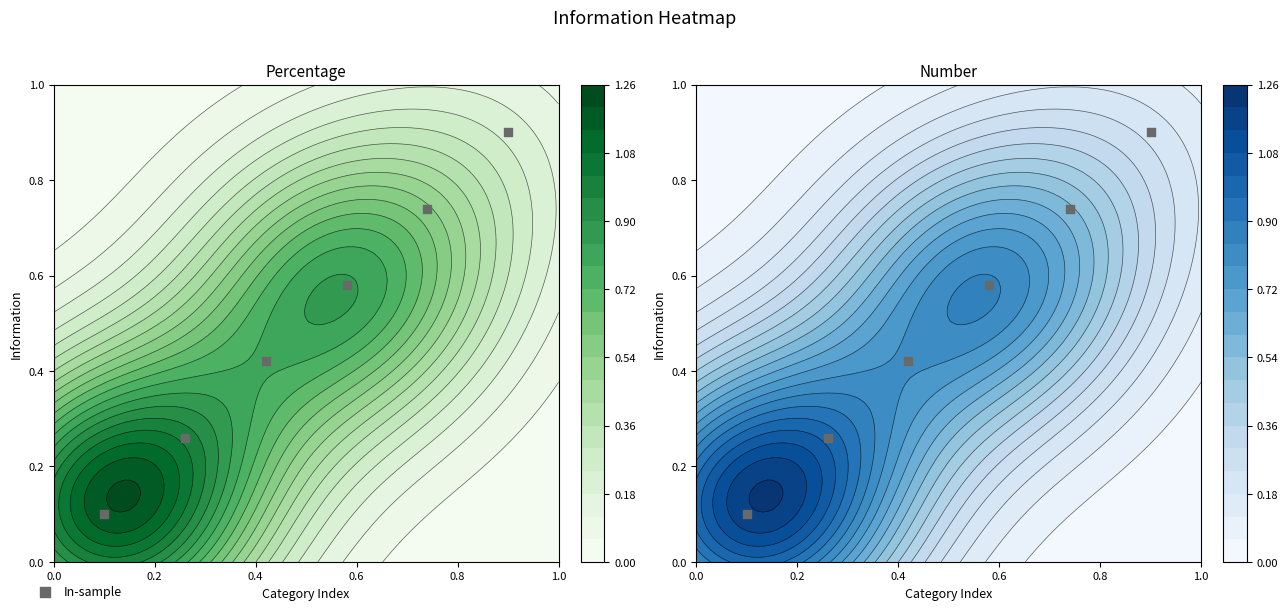

Is it true that the value at 0.2 is 0.4?

False